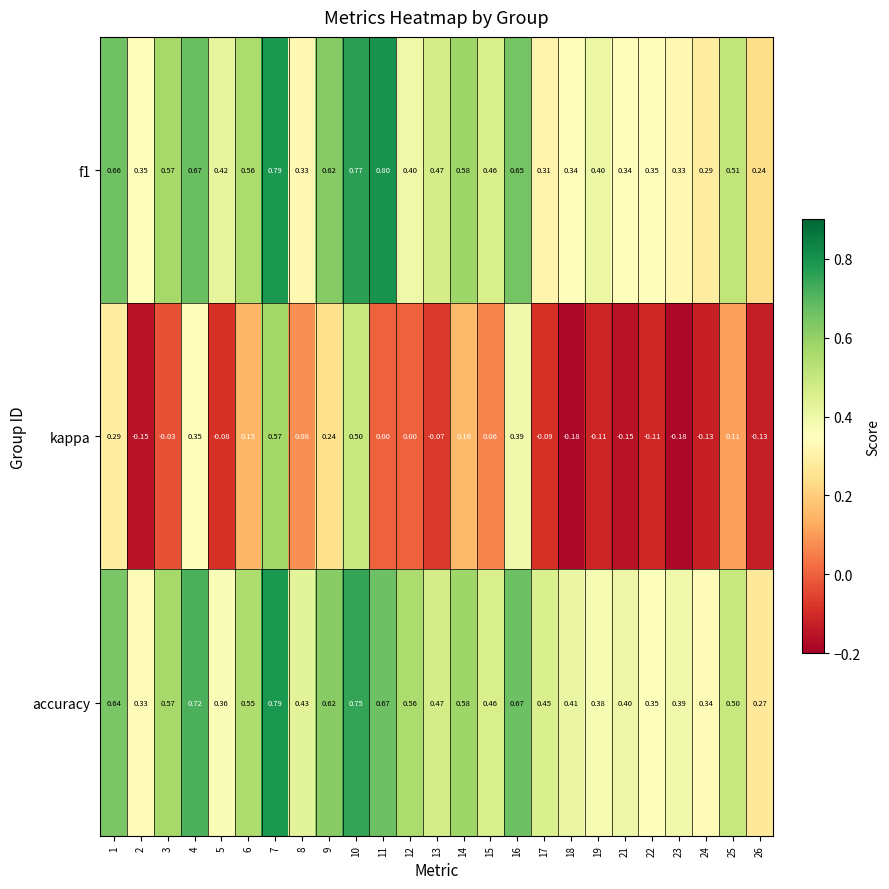

How many data points does each series have?

25